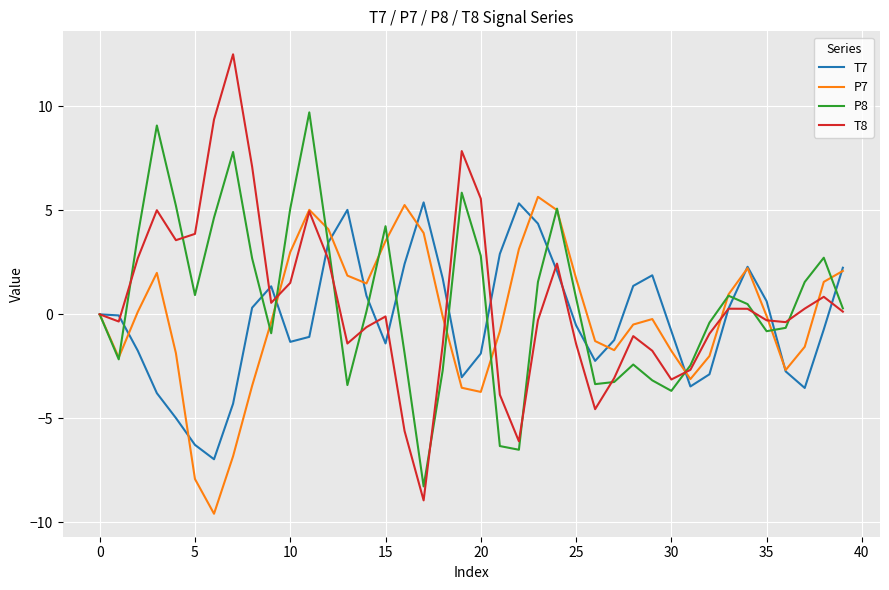

Which series has the largest range (max minus min)?

T8